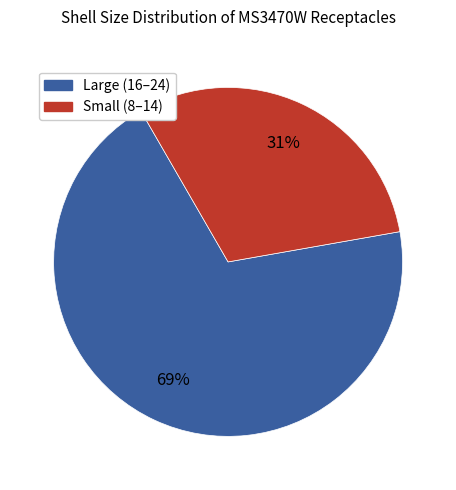

Is there a majority slice in this chart?

Yes